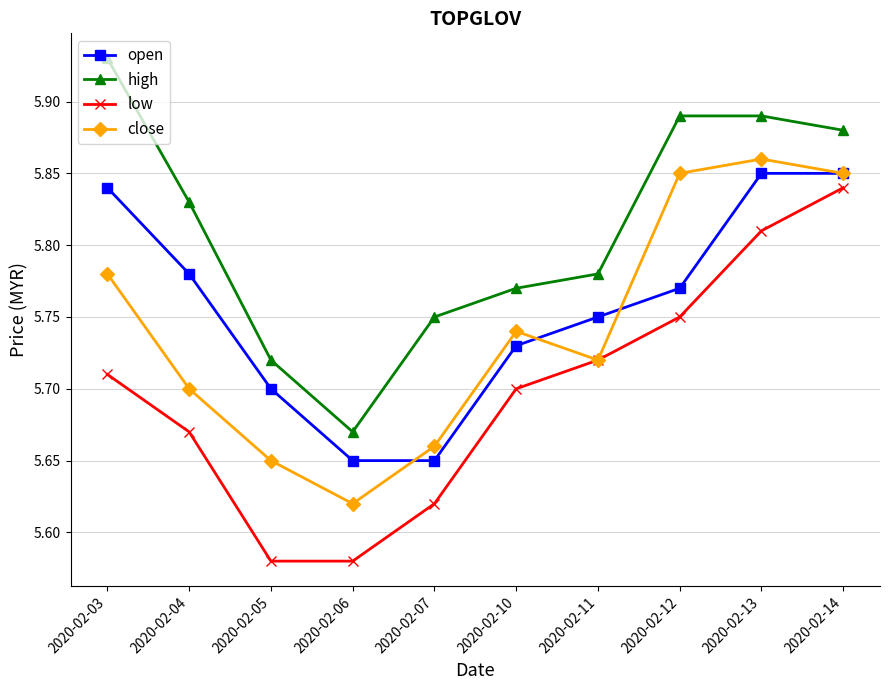

True or false: high and close cross at least once.

False